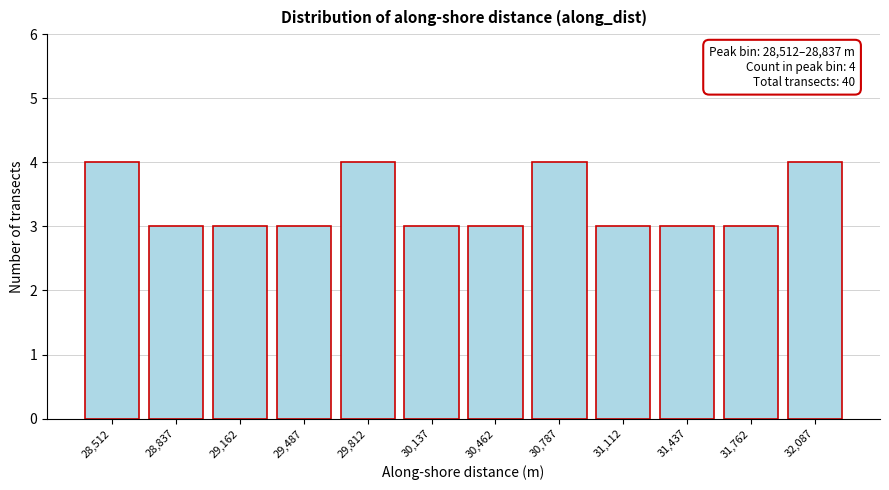

Reading left to right, what are all the values shown in this chart?

4	3	3	3	4	3	3	4	3	3	3	4